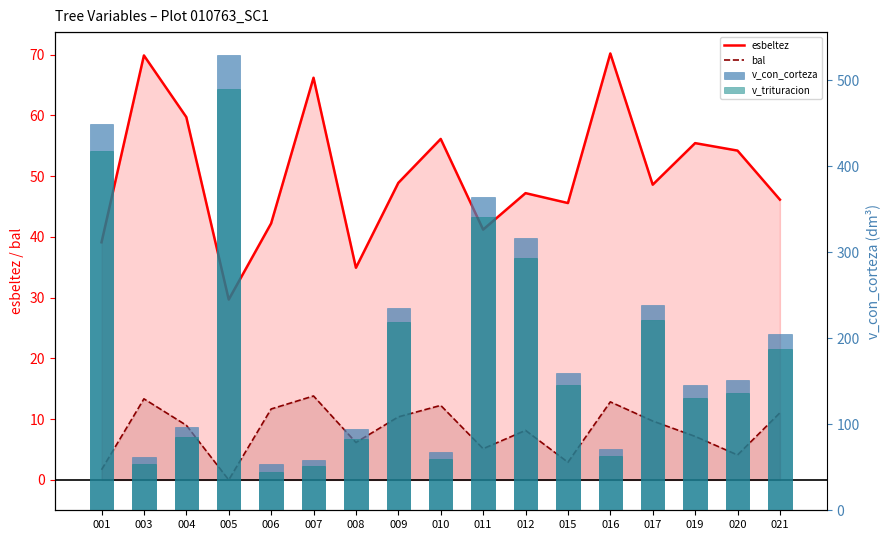

Between 008 and 012, which is larger?

012